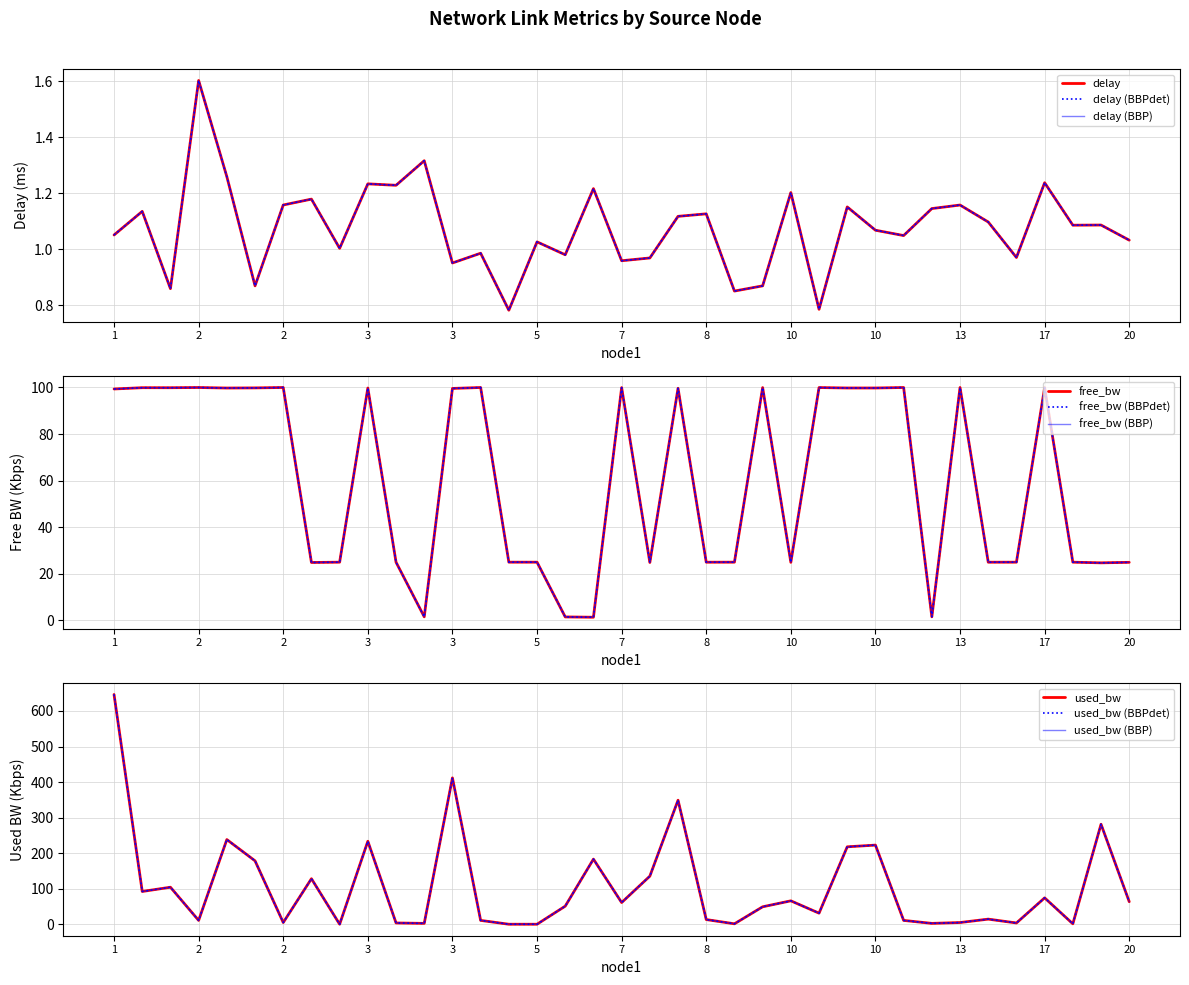

True or false: free_bw and delay cross at least once.

False